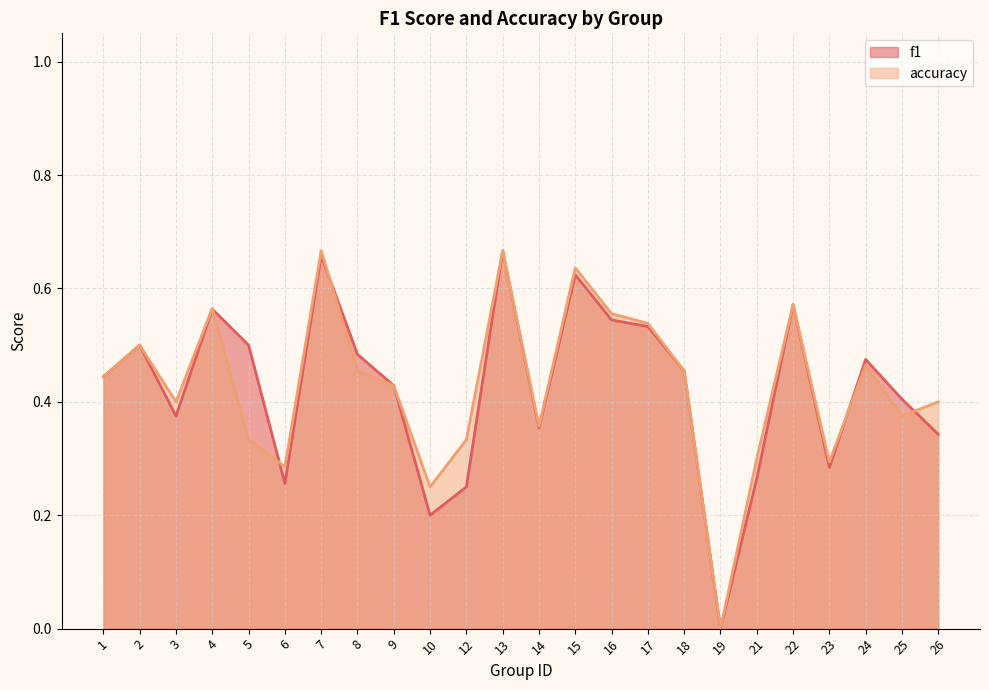

What is the difference between the highest and lowest values at 5?

0.2